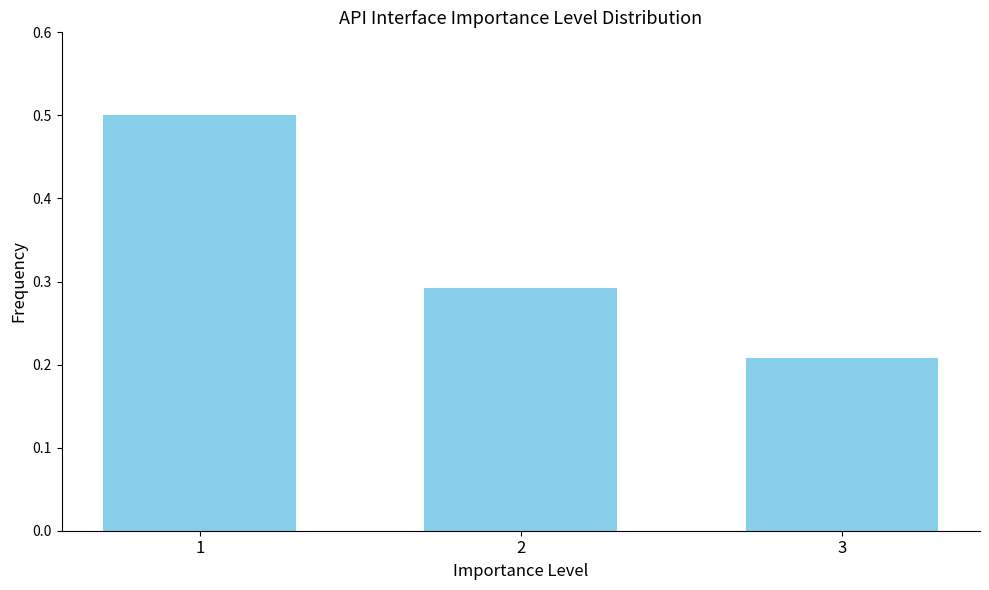

The chart shows a value of 0.1 at 1. True or false?

False